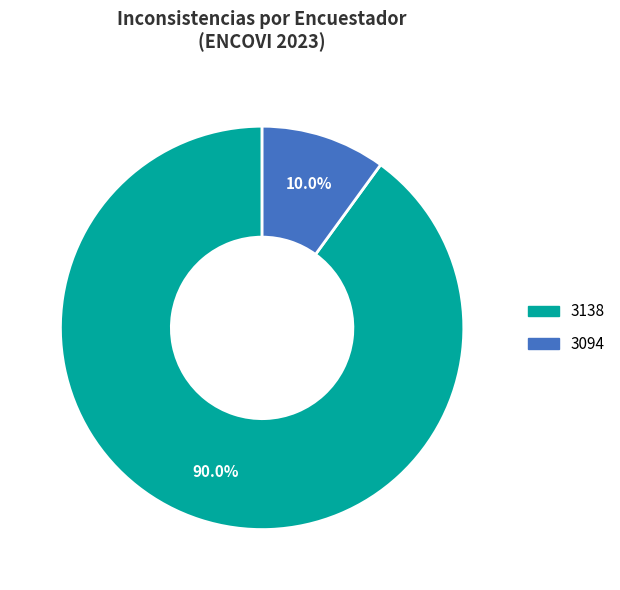

Rank the categories by value from lowest to highest.

3094, 3138